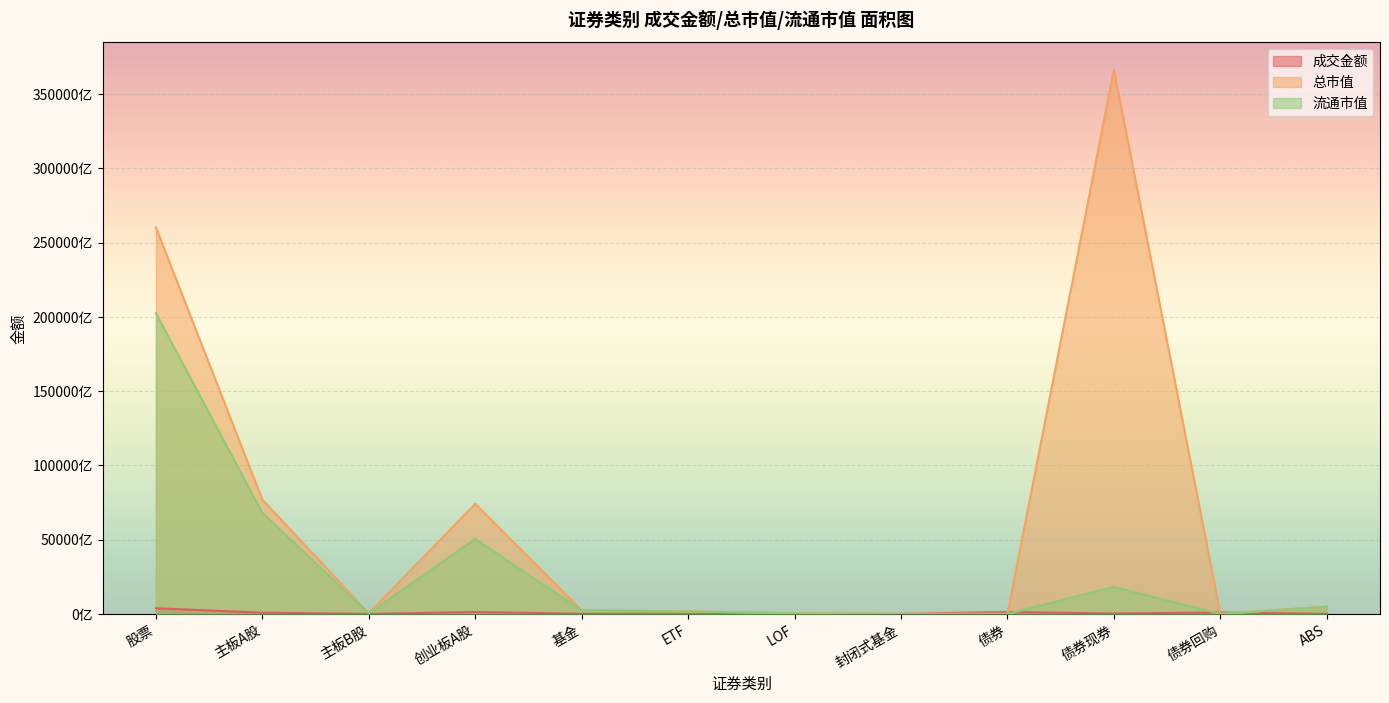

List the series in order of their peak value, lowest first.

成交金额, 流通市值, 总市值